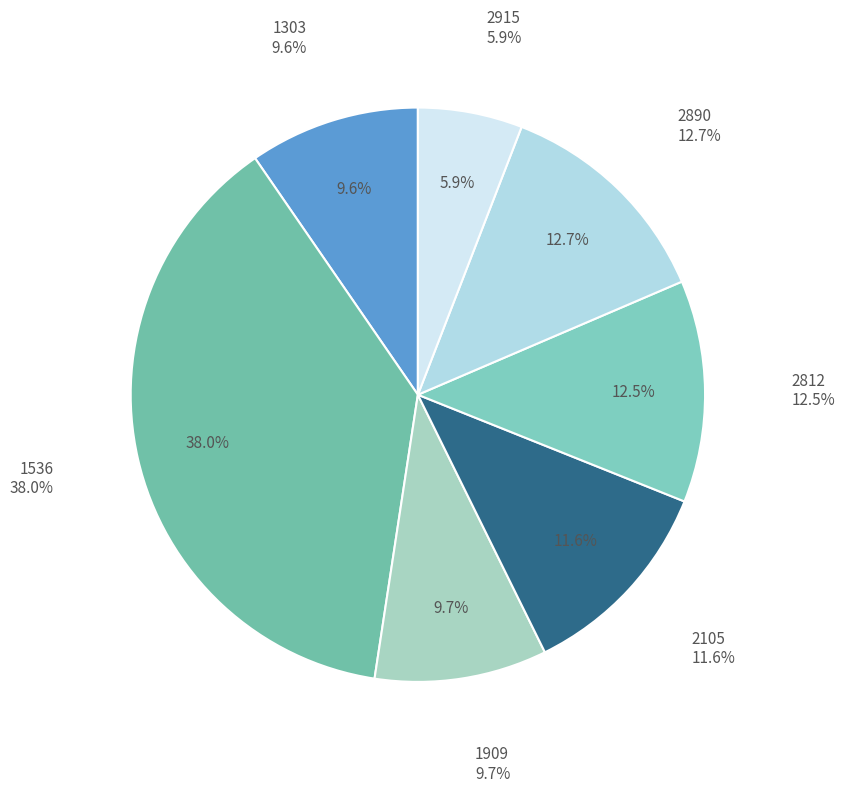

Approximately how many times larger is the value at 2890 compared to 2105?

1.1